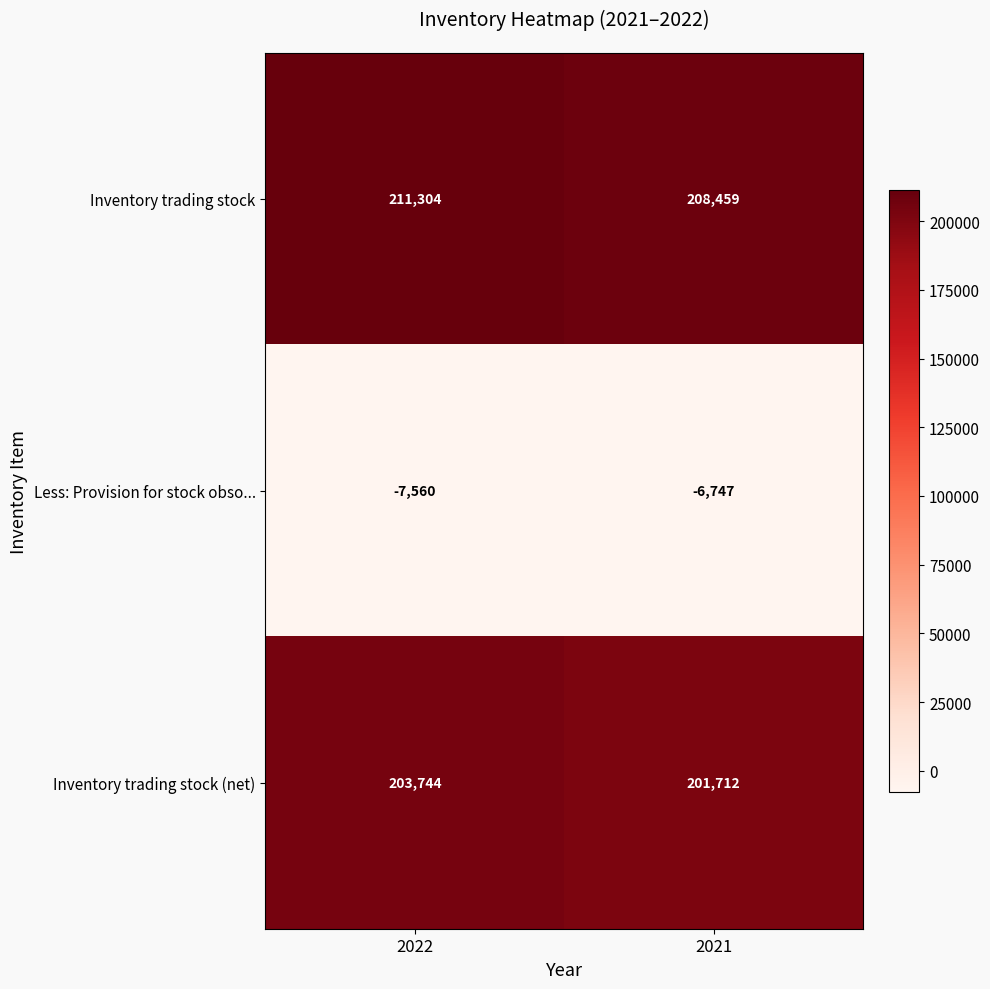

Count the number of categories in the chart.

2